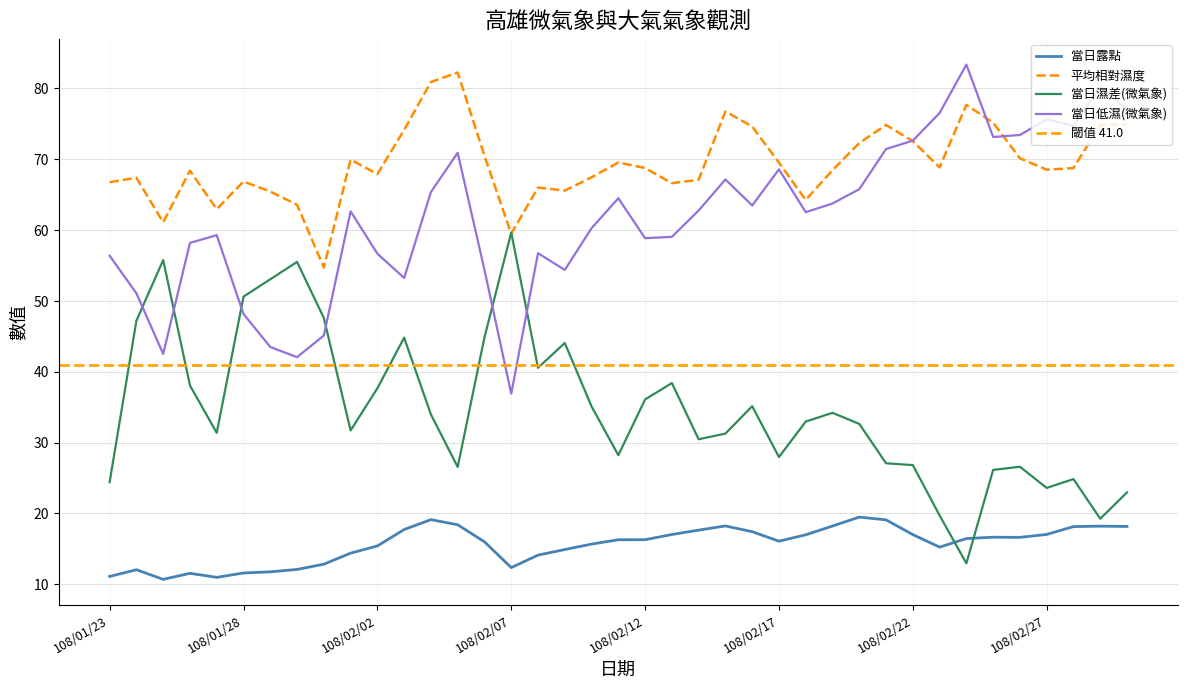

Which series has the largest total across all categories?

平均相對濕度